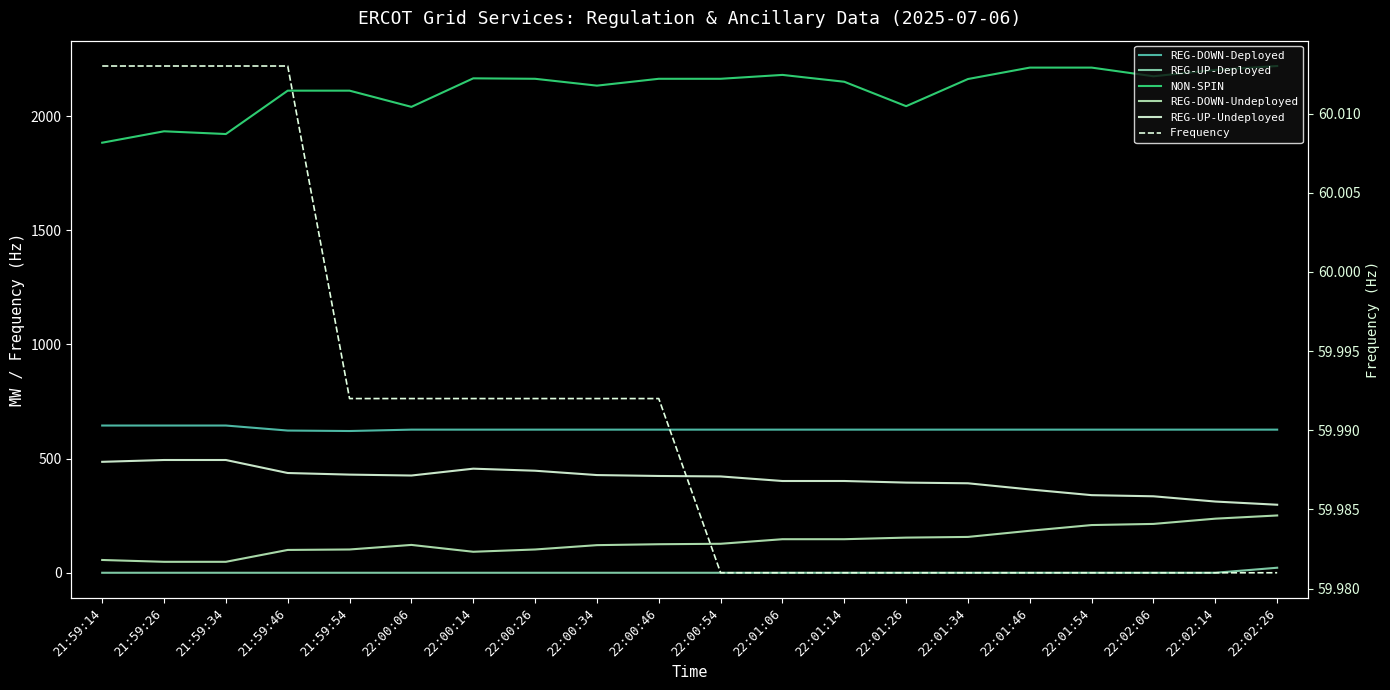

What is the difference between the maximum and minimum values in the NON-SPIN series?

336.0